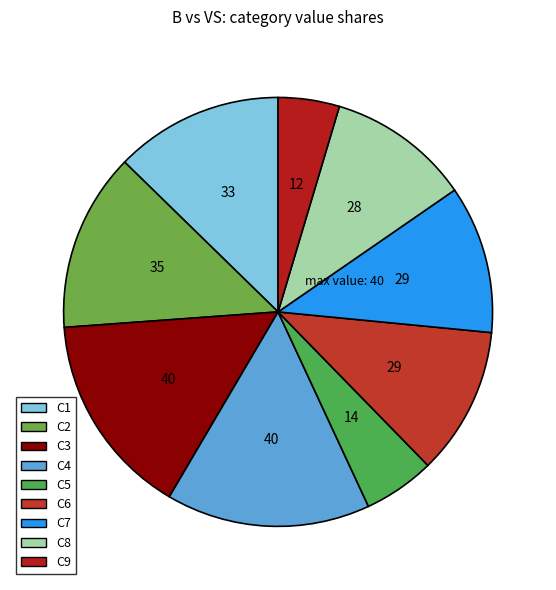

Count the number of slices in the pie.

9